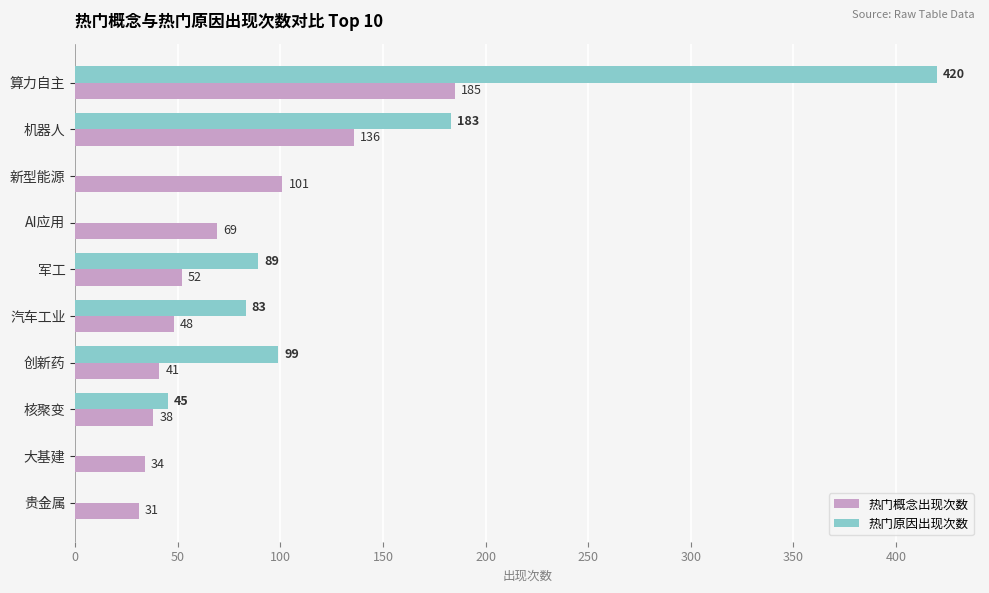

Between 创新药 and 核聚变, which series saw the biggest shift?

热门原因出现次数